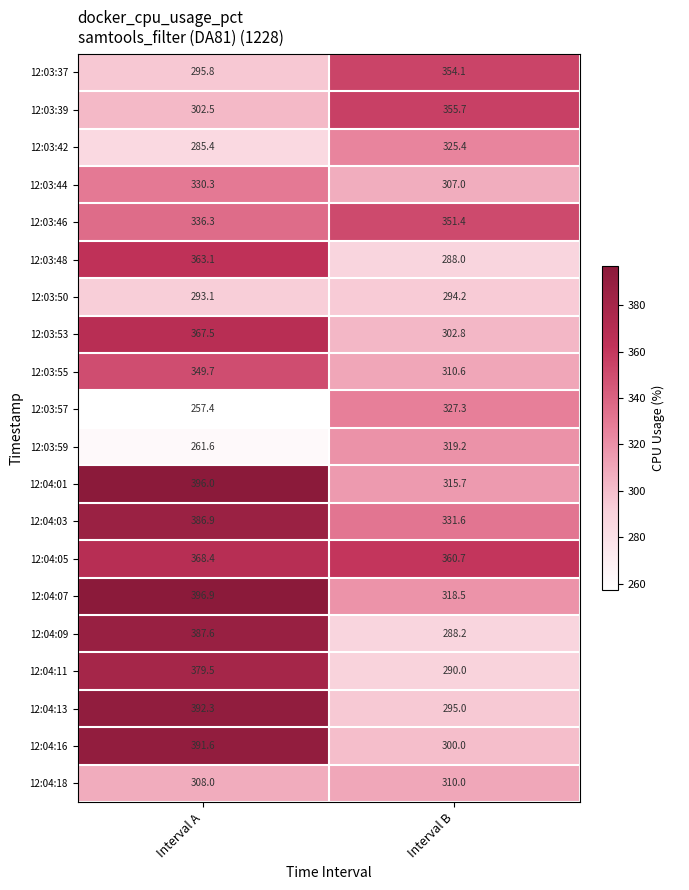

The value of 12:03:48 at Interval A is 363.1. True or false?

True